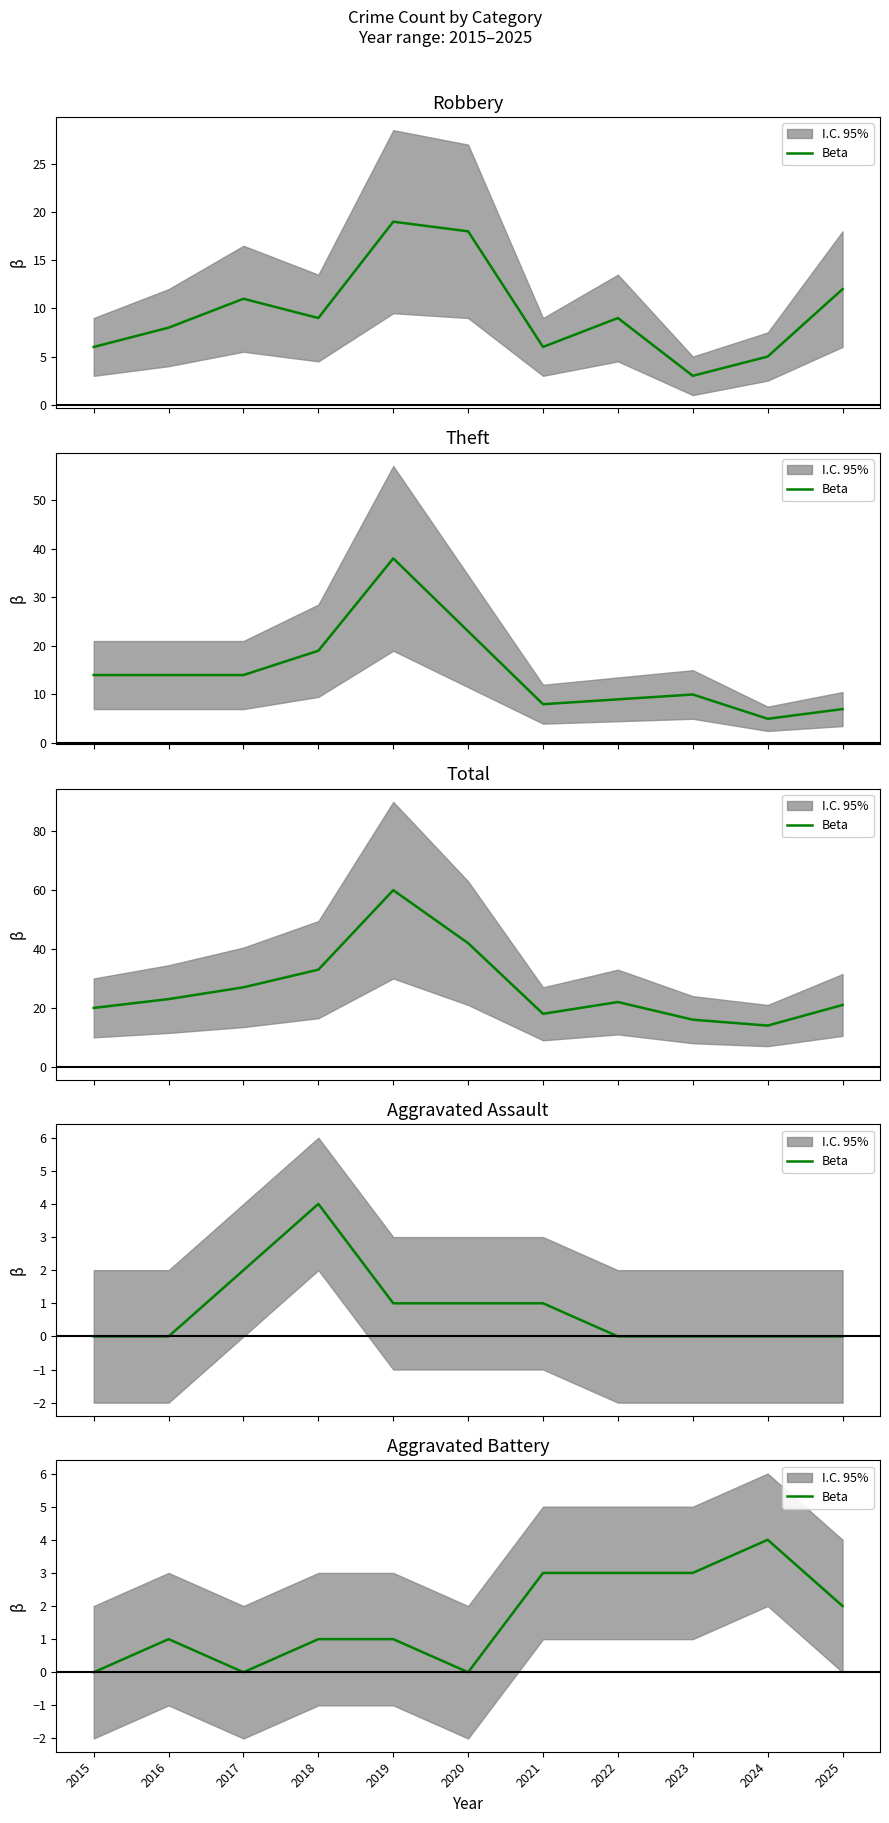

How many data points are less than 1?

3